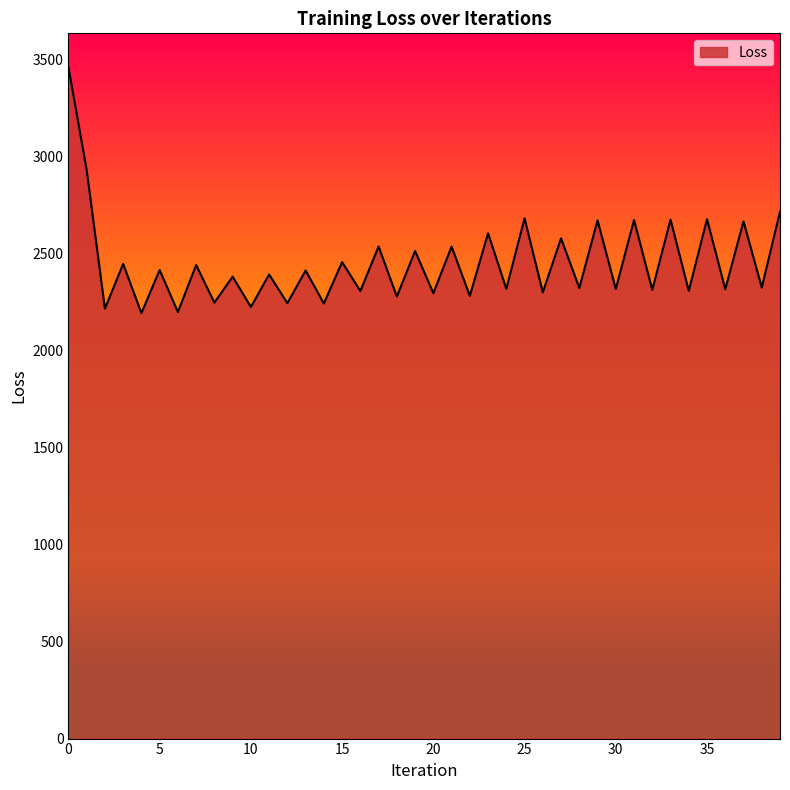

What is the minimum value shown in the chart?

2194.0